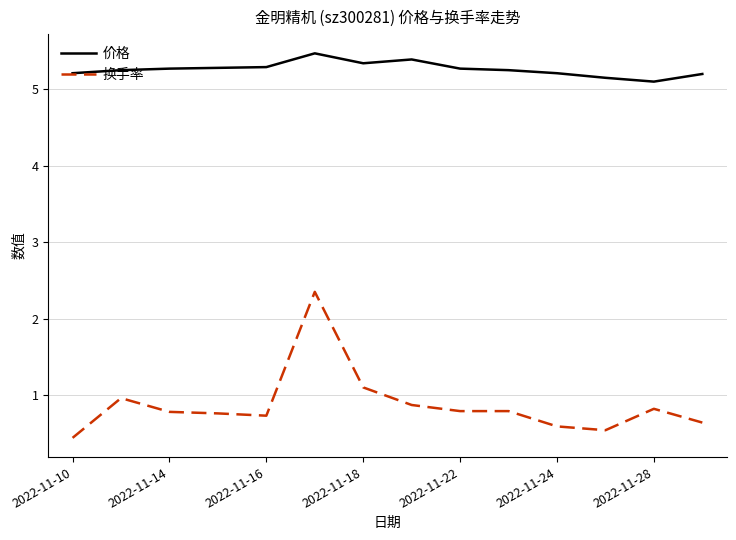

Which series has the largest total across all categories?

价格